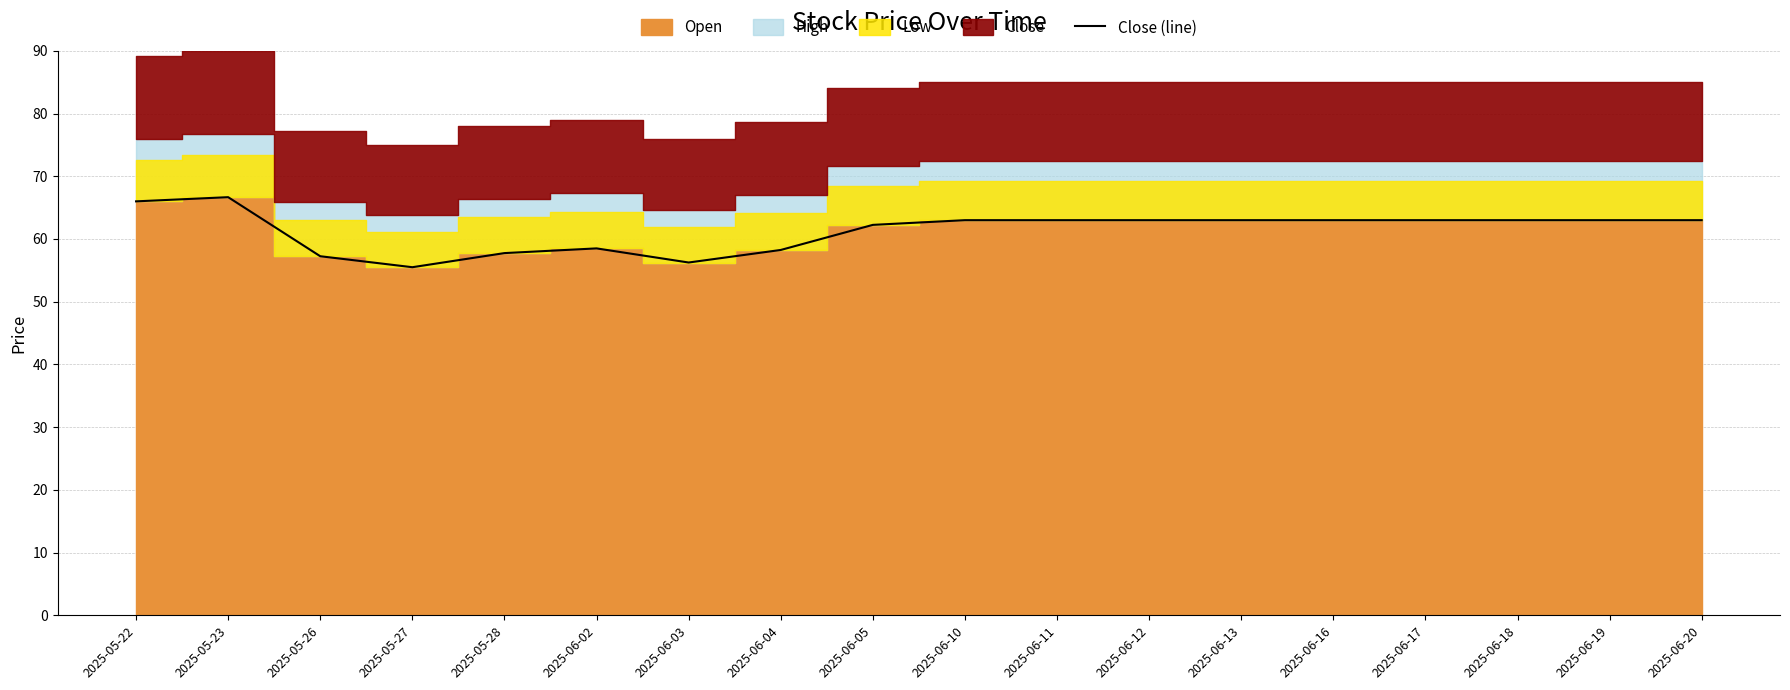

Reading left to right, extract all data points from this chart.

2025-05-22=66.0	2025-05-23=66.7	2025-05-26=57.2	2025-05-27=55.5	2025-05-28=57.8	2025-06-02=58.5	2025-06-03=56.2	2025-06-04=58.2	2025-06-05=62.2	2025-06-10=63.0	2025-06-11=63.0	2025-06-12=63.0	2025-06-13=63.0	2025-06-16=63.0	2025-06-17=63.0	2025-06-18=63.0	2025-06-19=63.0	2025-06-20=63.0